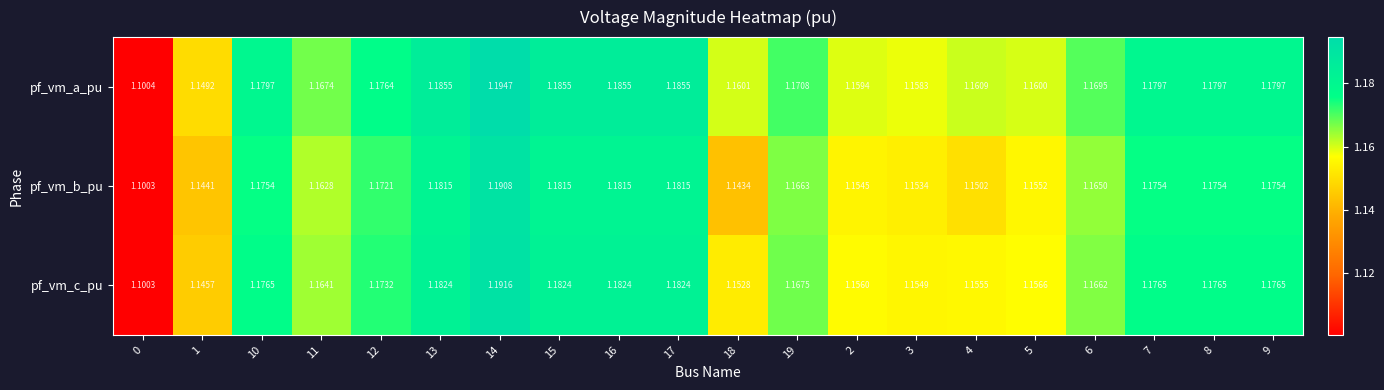

List the series in order of their peak value, lowest first.

pf_vm_b_pu, pf_vm_c_pu, pf_vm_a_pu